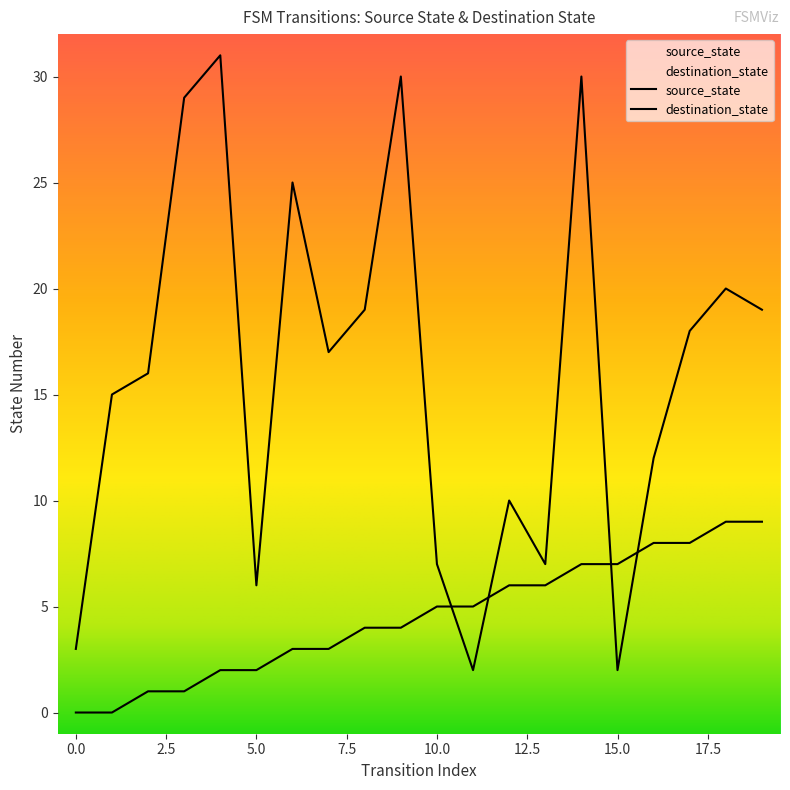

True or false: destination_state has more than 2 interior local peaks.

True